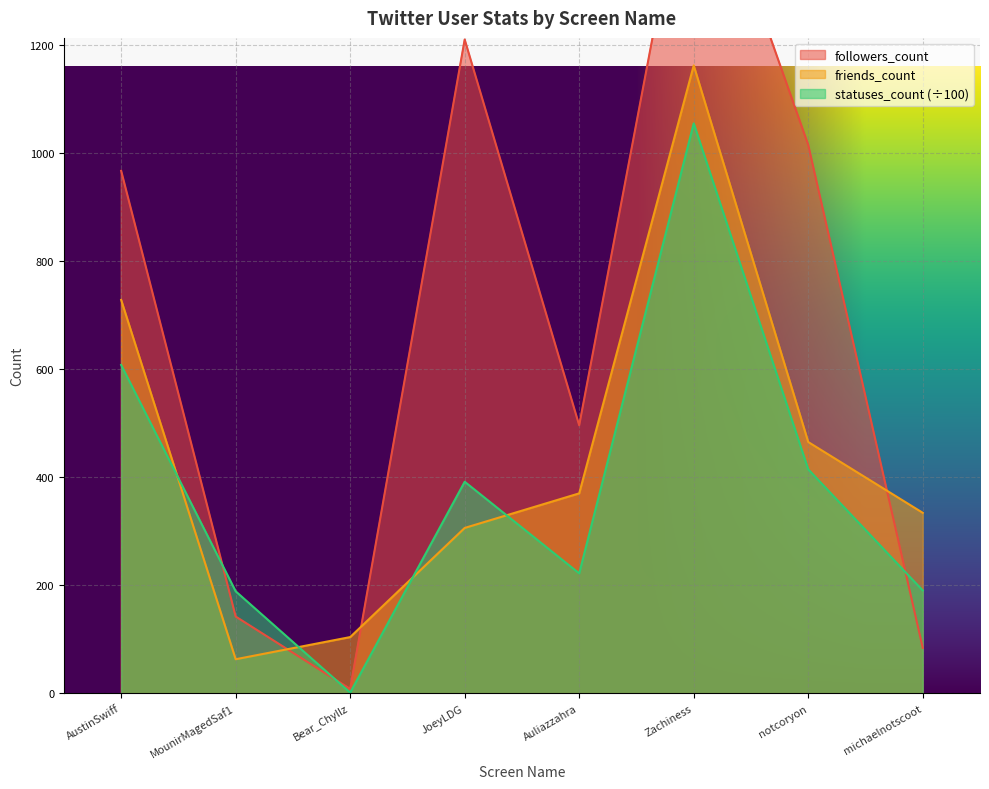

Reading left to right, transcribe all the data shown in this chart.

followers_count: 967.0	142.0	8.0	1210.0	496.0	1616.0	1015.0	84.0
friends_count: 728.0	63.0	104.0	306.0	370.0	1162.0	465.0	334.0
statuses_count: 607.6	188.7	1.2	391.5	221.9	1054.7	414.4	190.3